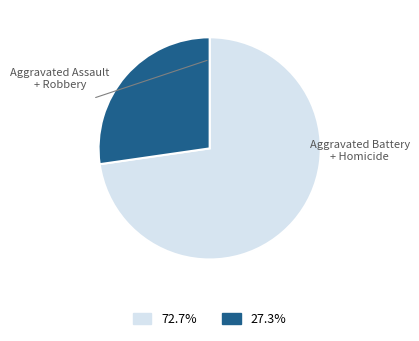

Is there any slice that represents more than half of the pie?

Yes